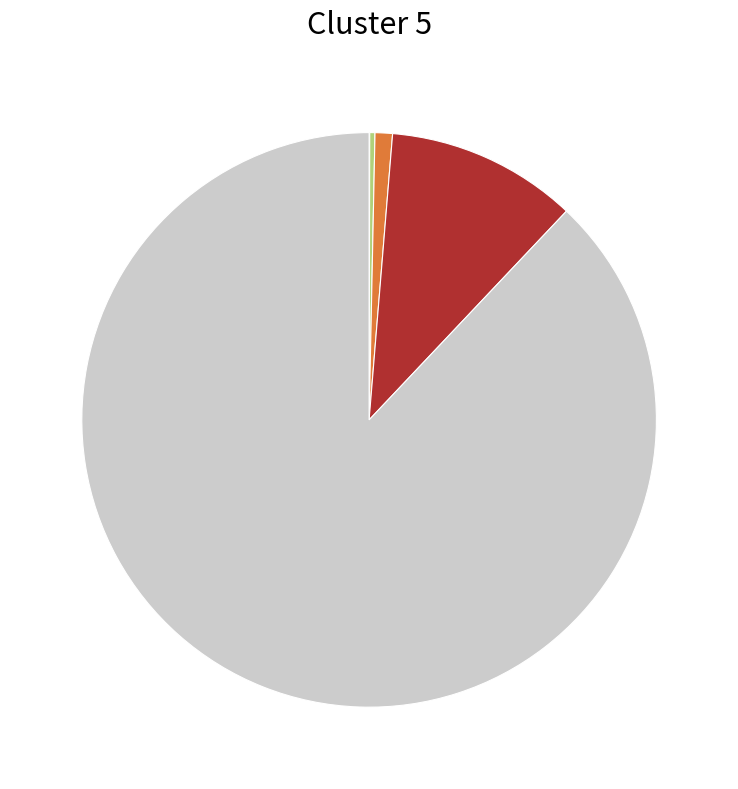

Does any single category account for the majority?

Yes